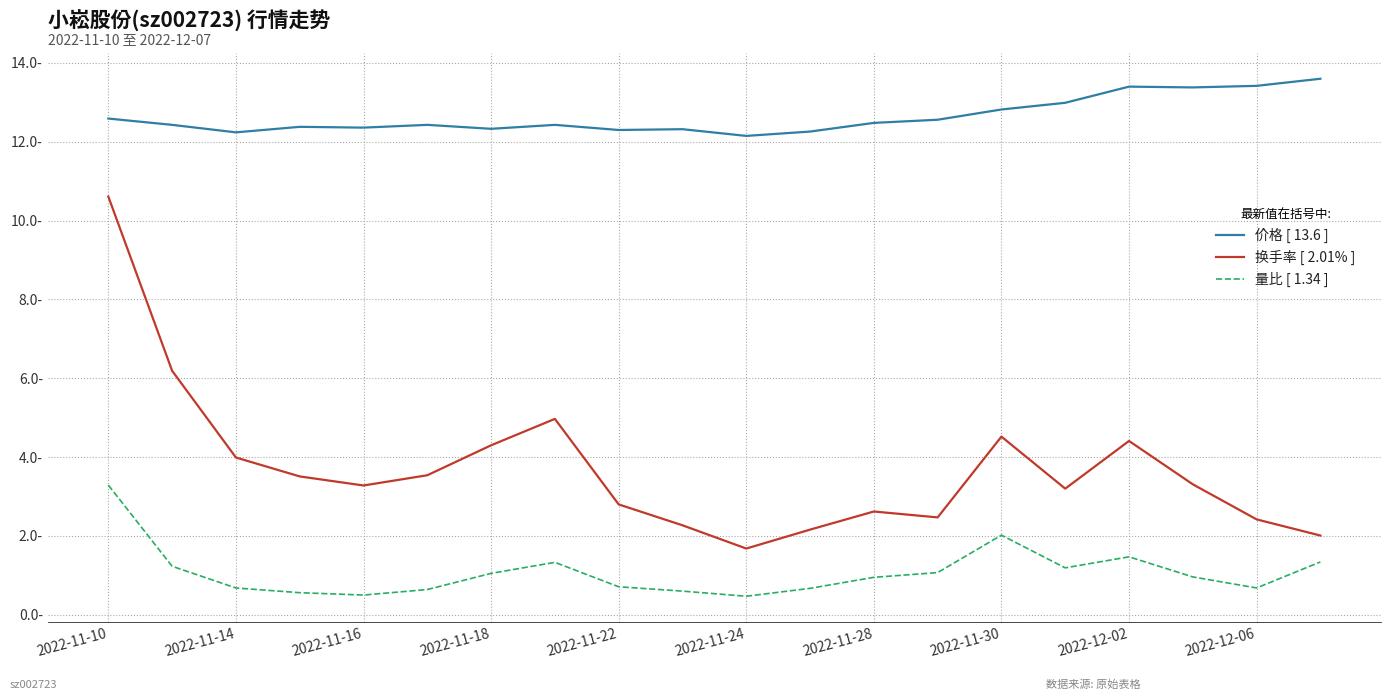

True or false: 价格 [ 13.6 ] and 换手率 [ 2.01% ] cross at least once.

False